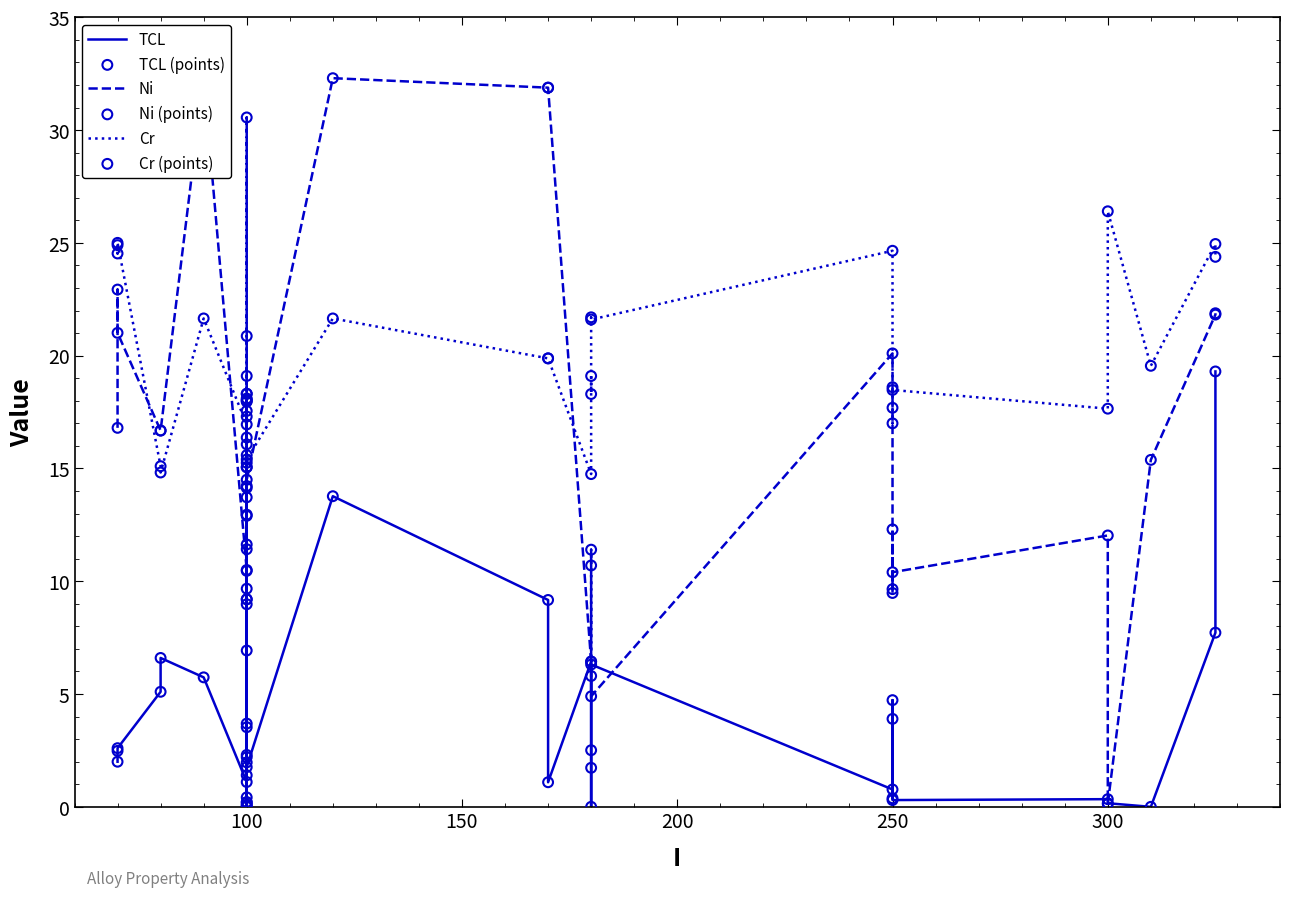

Which series has the largest total across all categories?

Cr